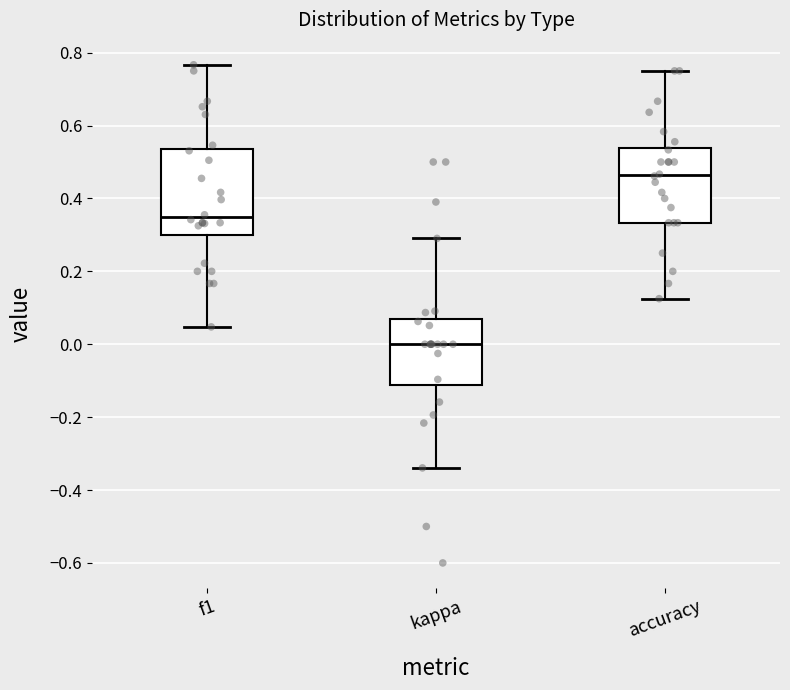

Reading left to right, transcribe this box plot: for each box, give where its median line is, the range the box spans, and where its two whiskers end, as read against the y-axis. The values are not printed on the chart, so give them approximately, as read against the axis.

f1: median 0.34, box 0.30 to 0.54, whiskers 0.04 to 0.76
kappa: median 0.00, box -0.12 to 0.06, whiskers -0.34 to 0.30
accuracy: median 0.46, box 0.34 to 0.54, whiskers 0.12 to 0.76